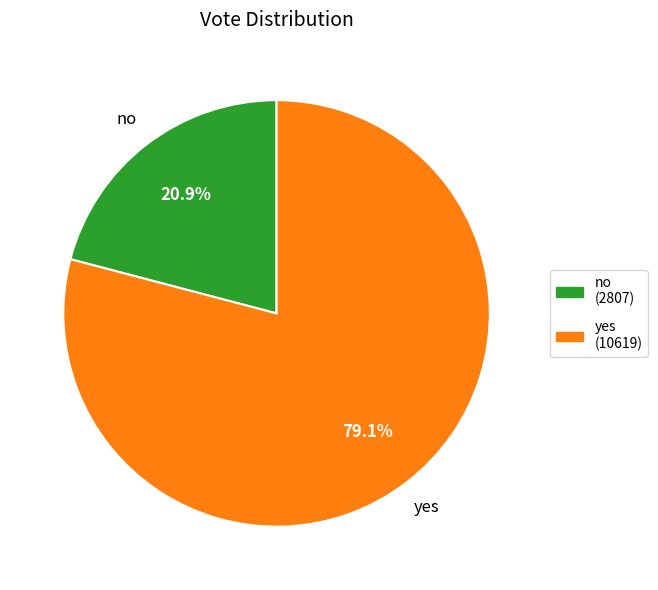

Rank the categories by value from highest to lowest.

yes, no